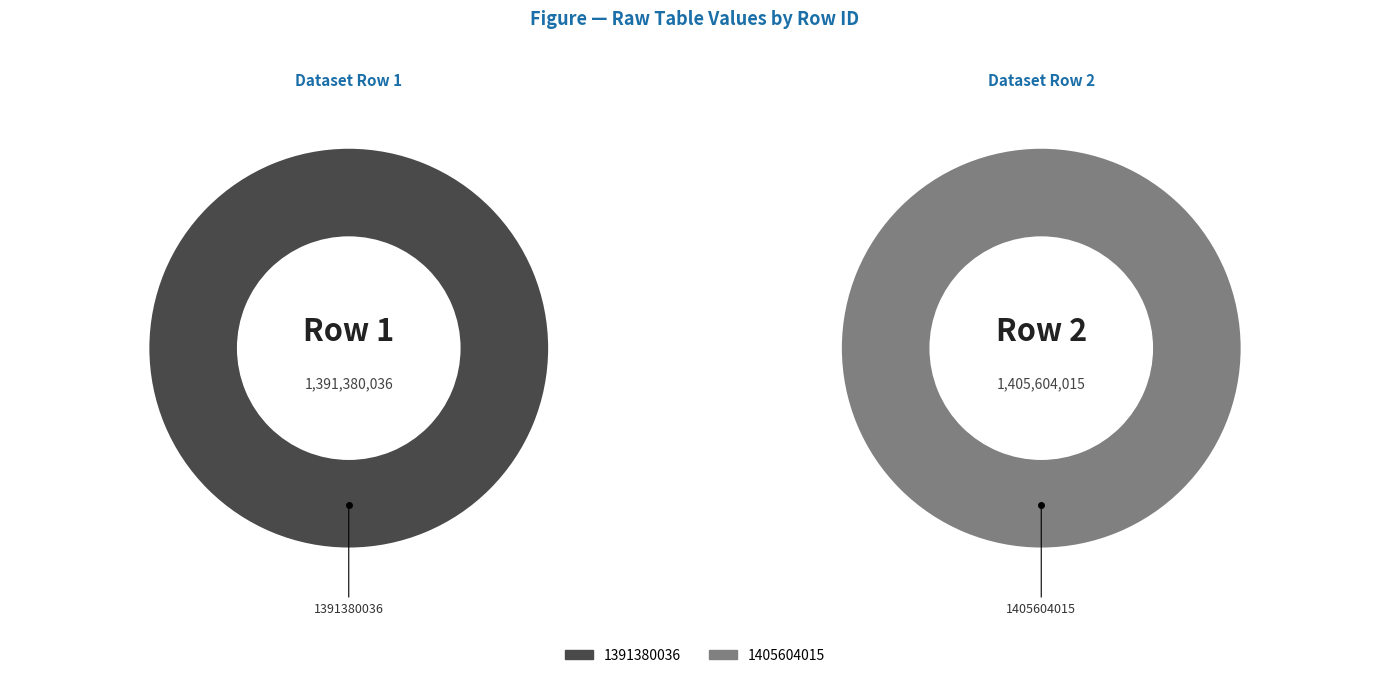

To the nearest percent, what portion does 1391380036 represent?

50%